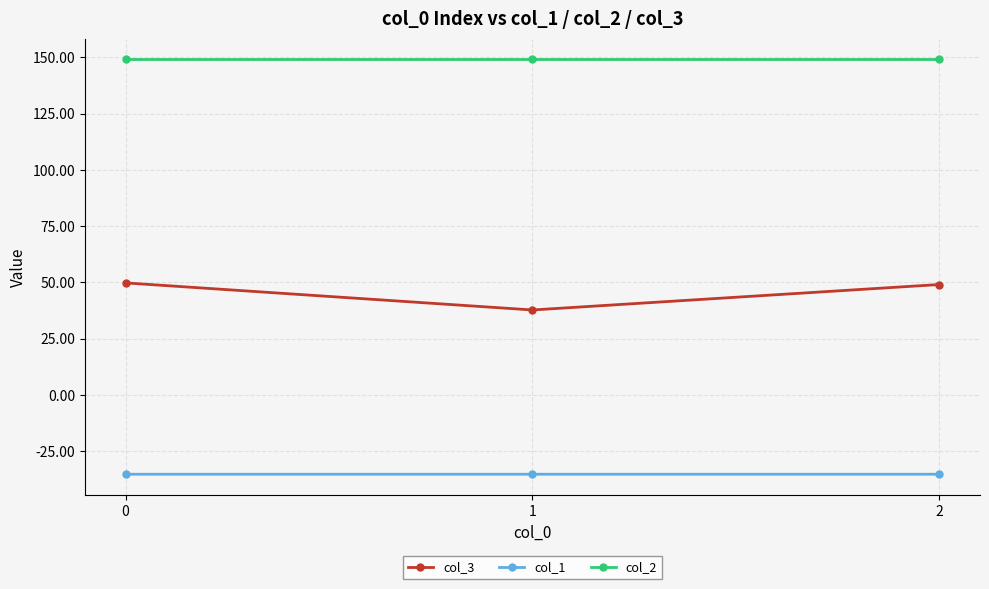

How many col_2 values are between 149 and 150?

3